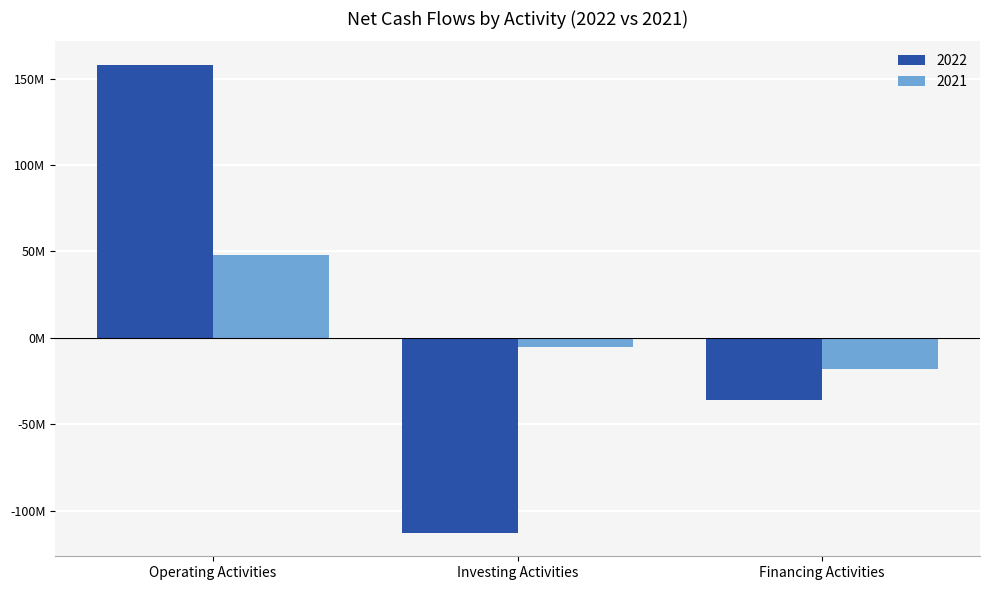

What are all the series names shown in the legend?

2022, 2021